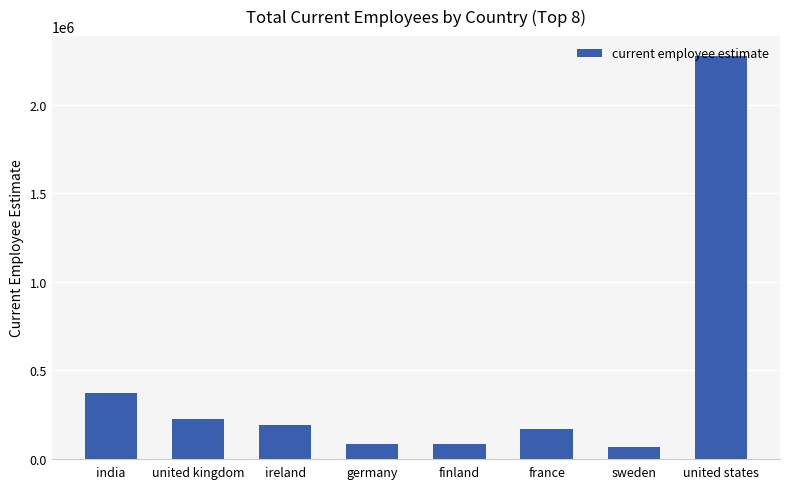

Does the chart contain any negative values?

No